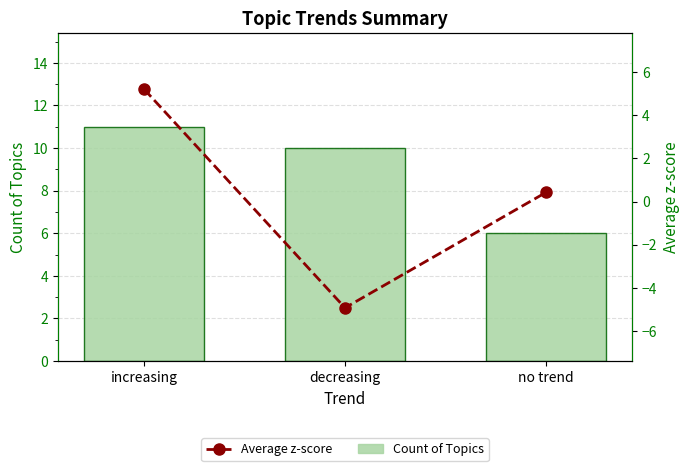

The value of Count of Topics at decreasing is 5.2. True or false?

False